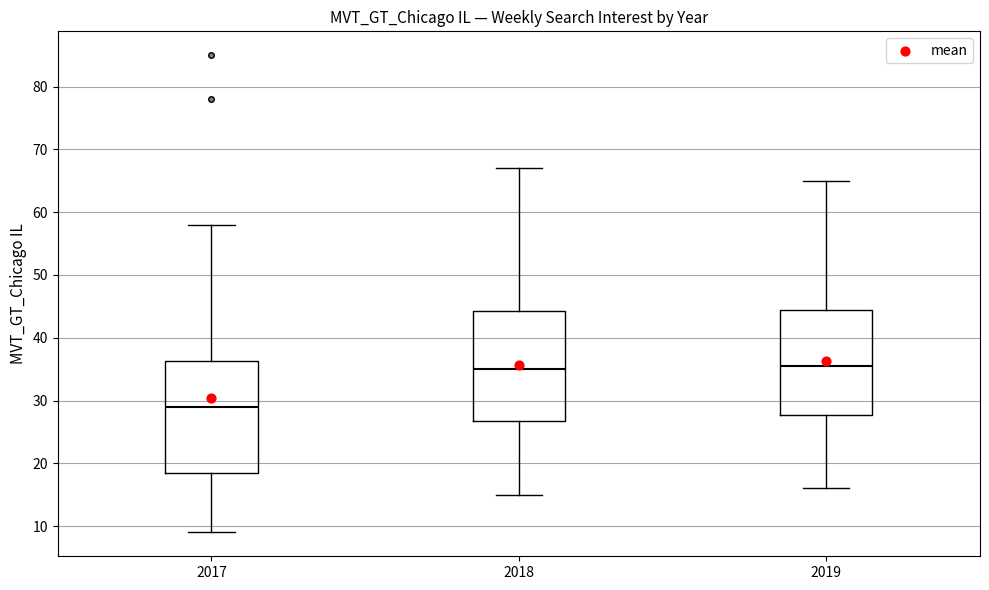

Where does the upper whisker of the box at x = 2017 end on the y-axis? The values are not printed on the chart, so give them approximately, as read against the axis.

58